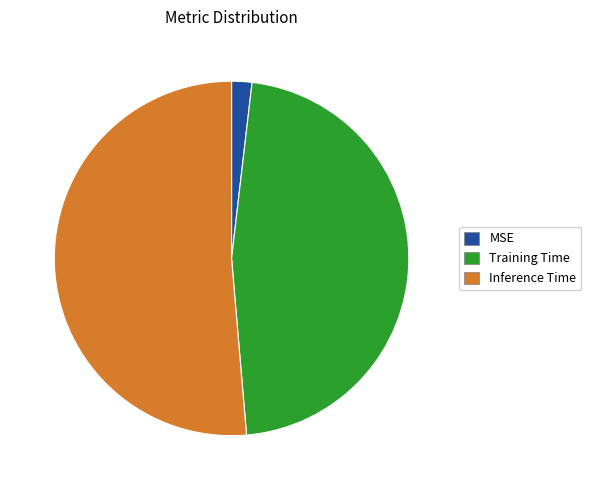

Rank the categories by value from highest to lowest.

Inference Time, Training Time, MSE